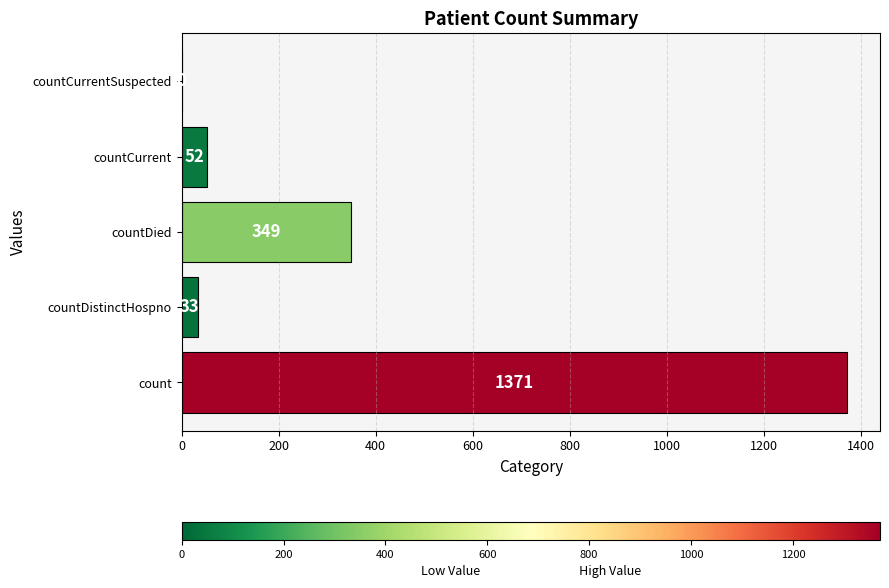

Which has a higher value, countDistinctHospno or countCurrent?

countCurrent